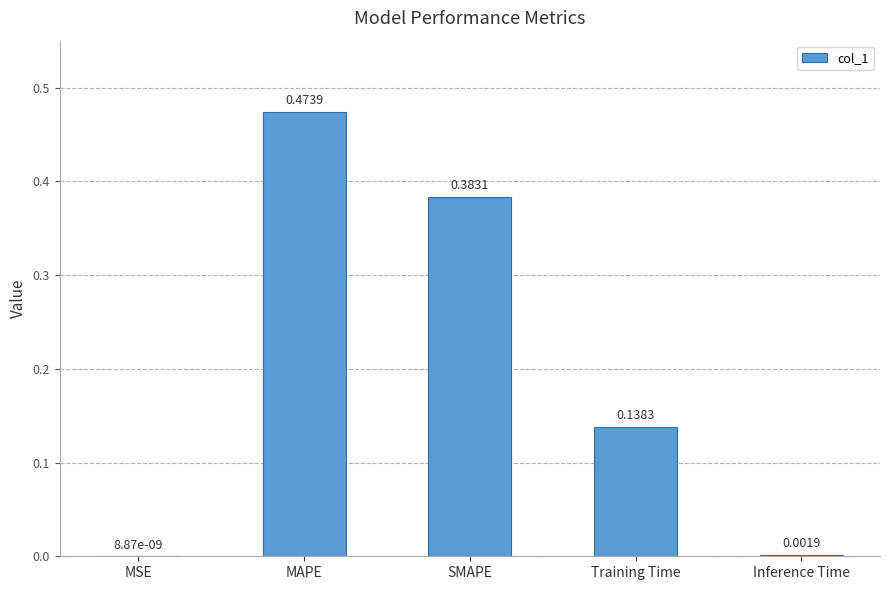

How many categories are shown in the chart?

5